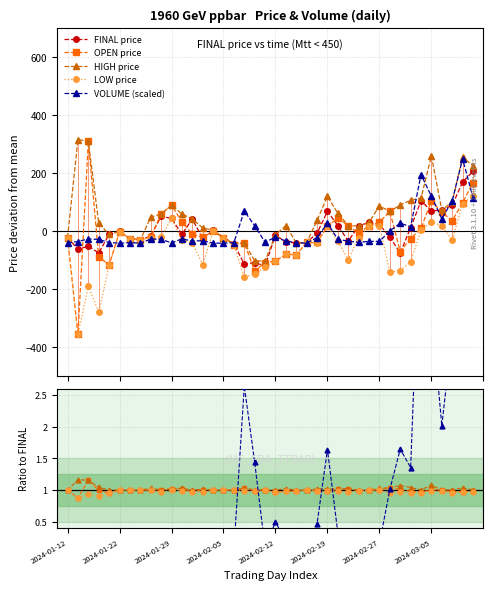

The value of FINAL at 2024-02-20 is 33.1. True or false?

False